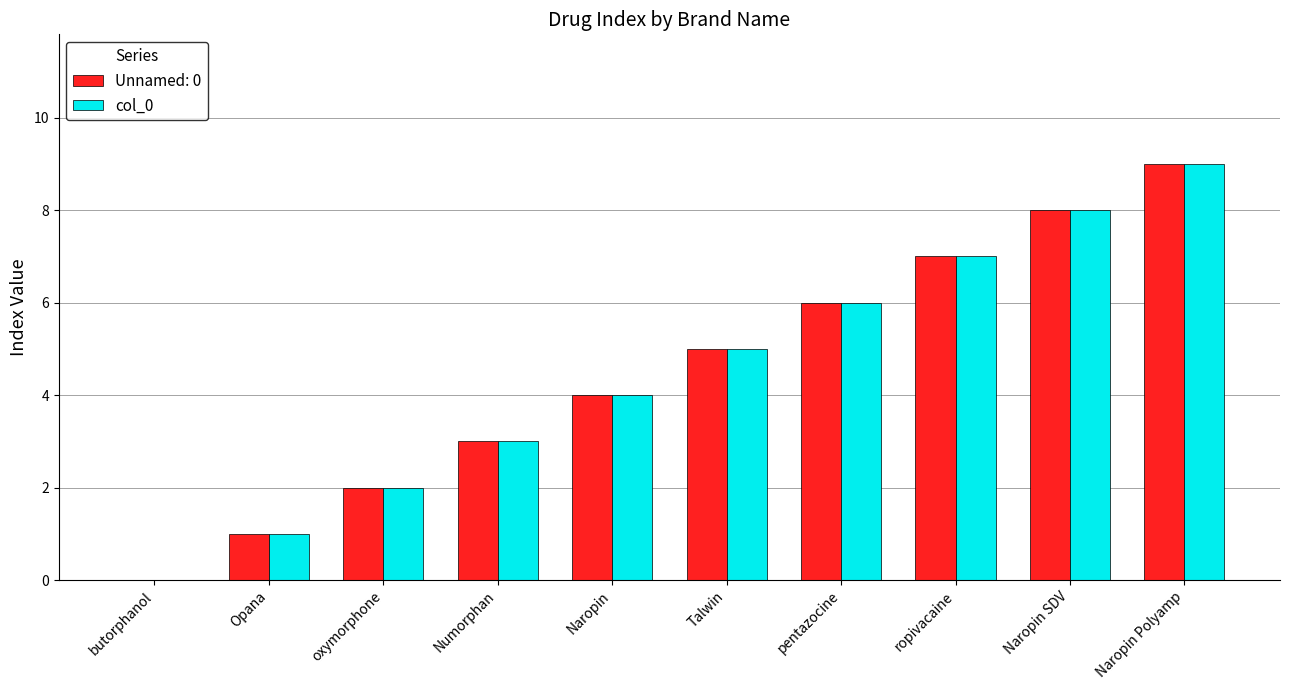

Which category has the highest value across all series?

Naropin Polyamp